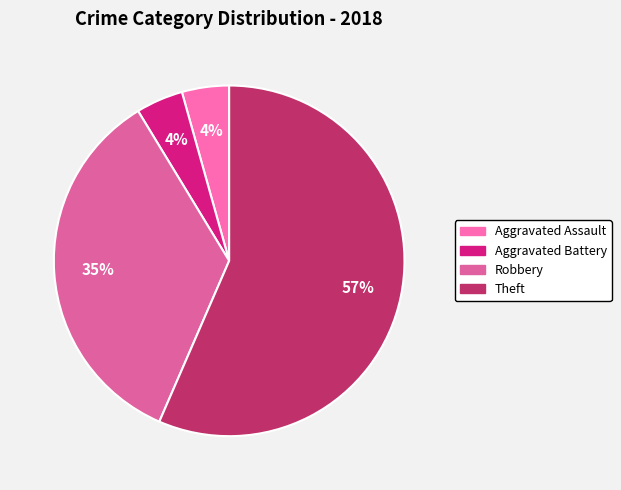

To the nearest percent, what is the average slice percentage?

25%